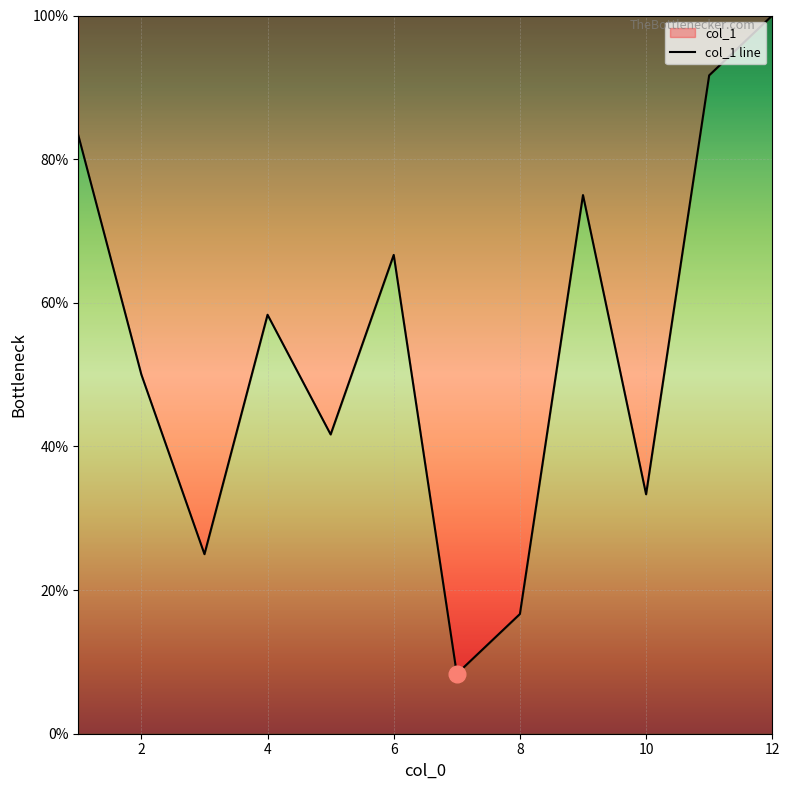

What is the difference between the second highest and minimum values?

83.3